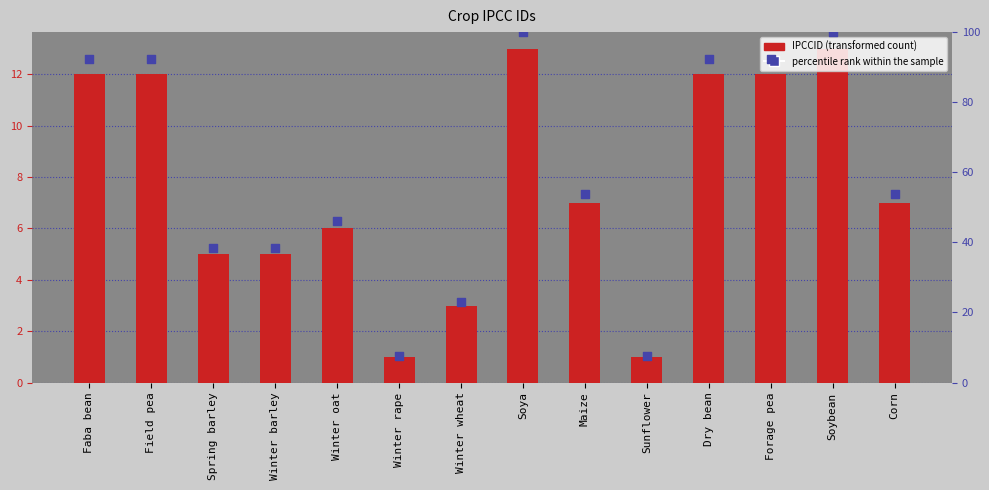

Which series has the largest Y range (max minus min)?

percentile rank within the sample